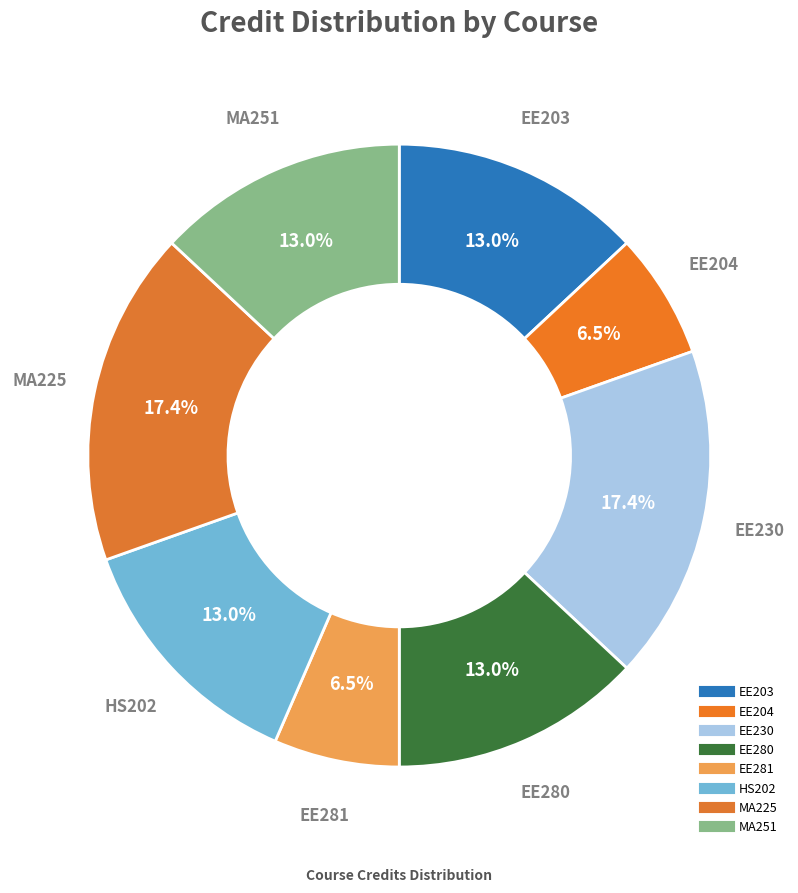

Count the number of slices in the pie.

8